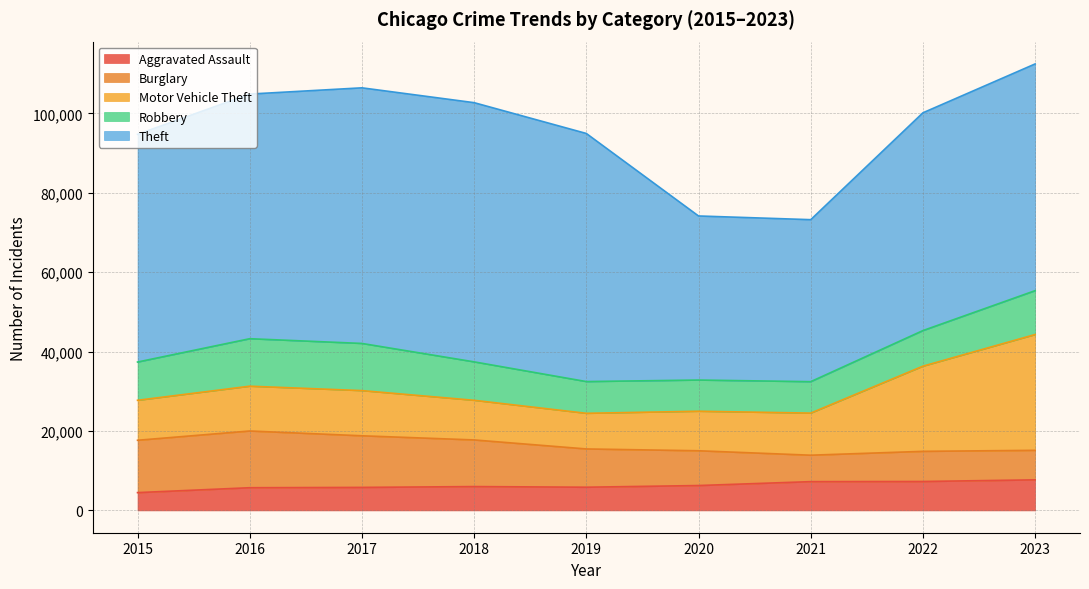

Between 2019 and 2021, which series saw the biggest shift?

Theft